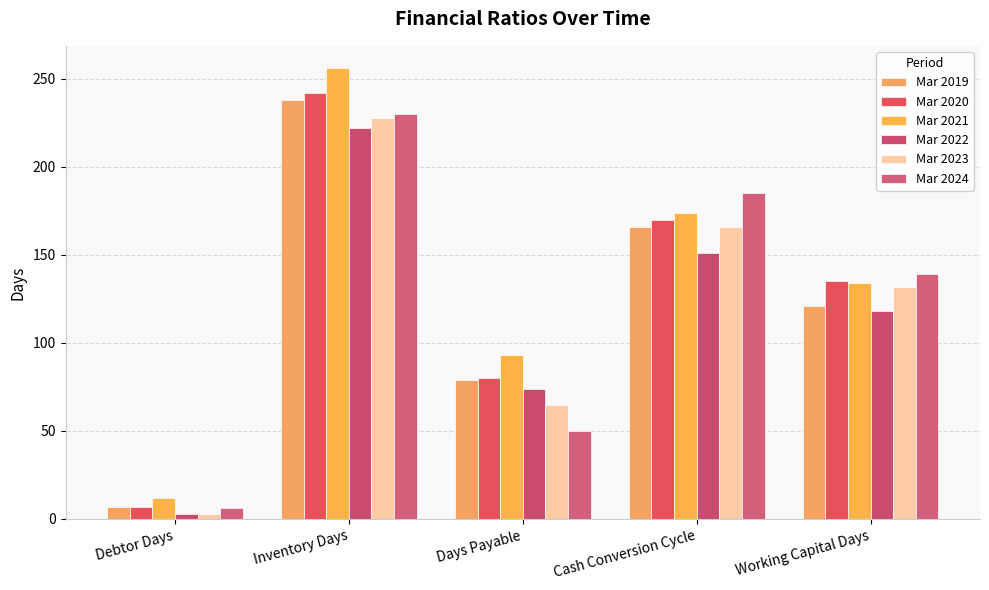

True or false: Mar 2023 has a value of 132 at Working Capital Days.

True